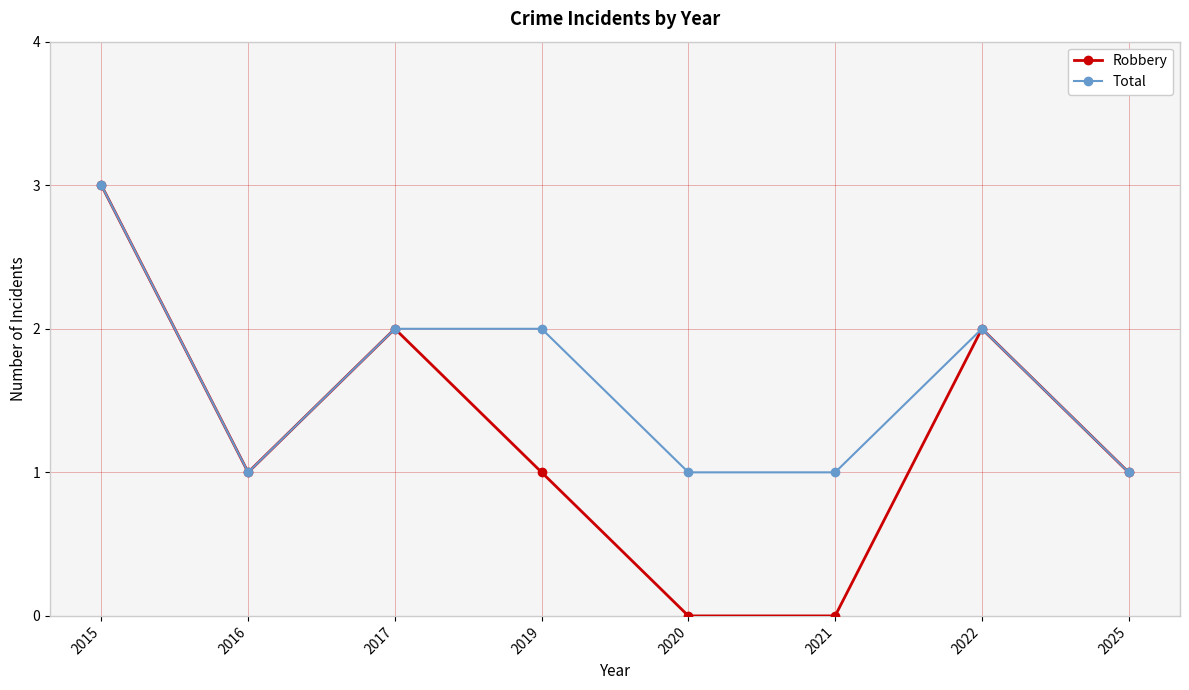

List the series in order of their overall mean, highest first.

Total, Robbery